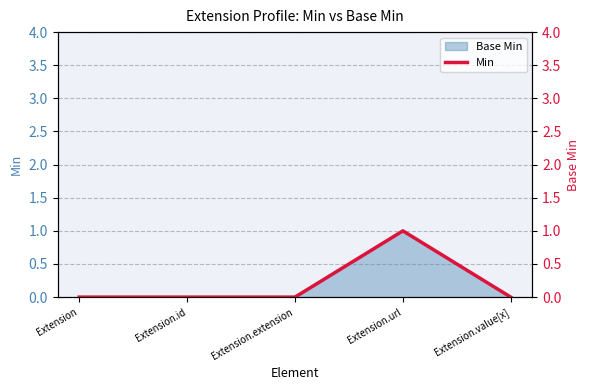

What is the label of the 1st point from the right?

Extension.value[x]